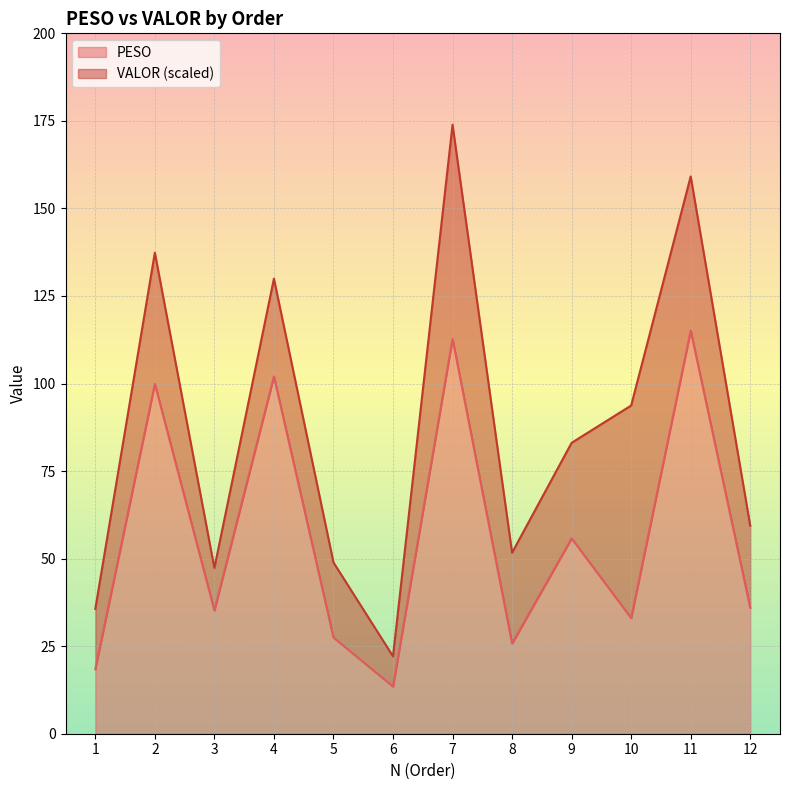

Count the number of categories in the chart.

12